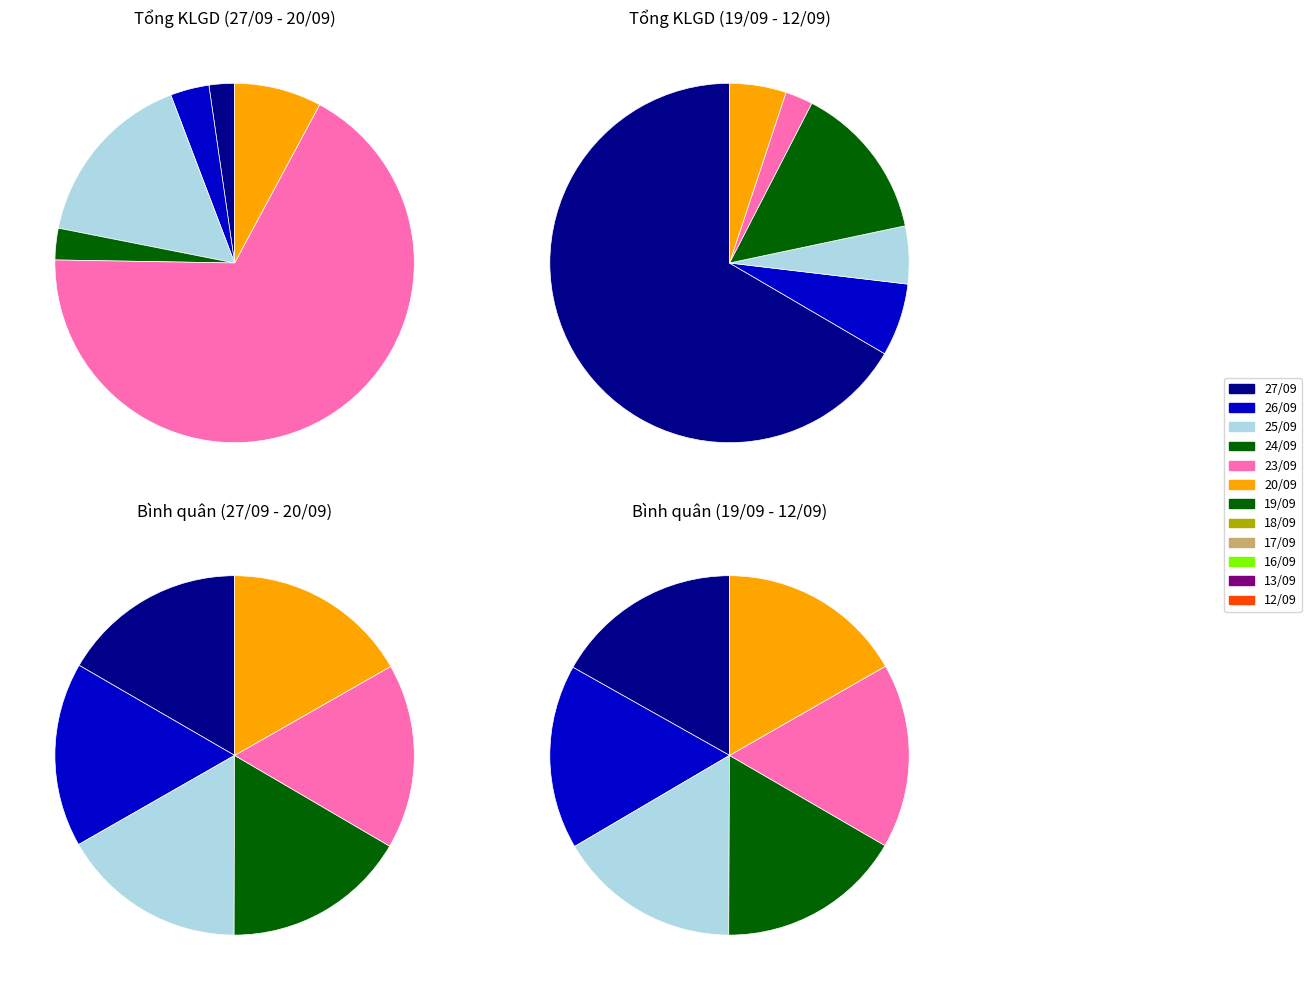

What is the smallest slice in the pie chart?

13/09/2024